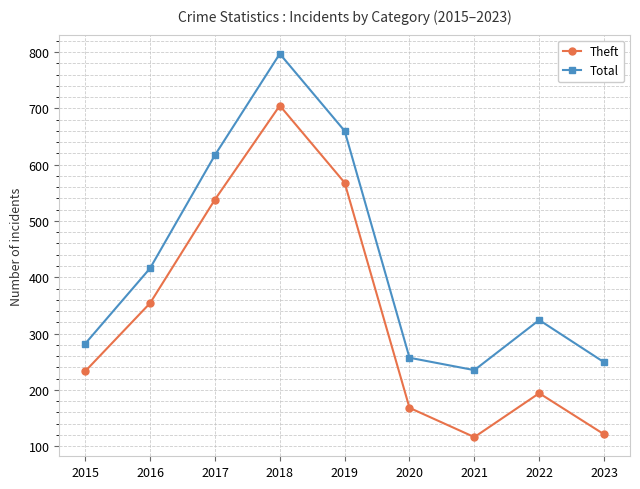

How many data points in Total are less than 324?

4